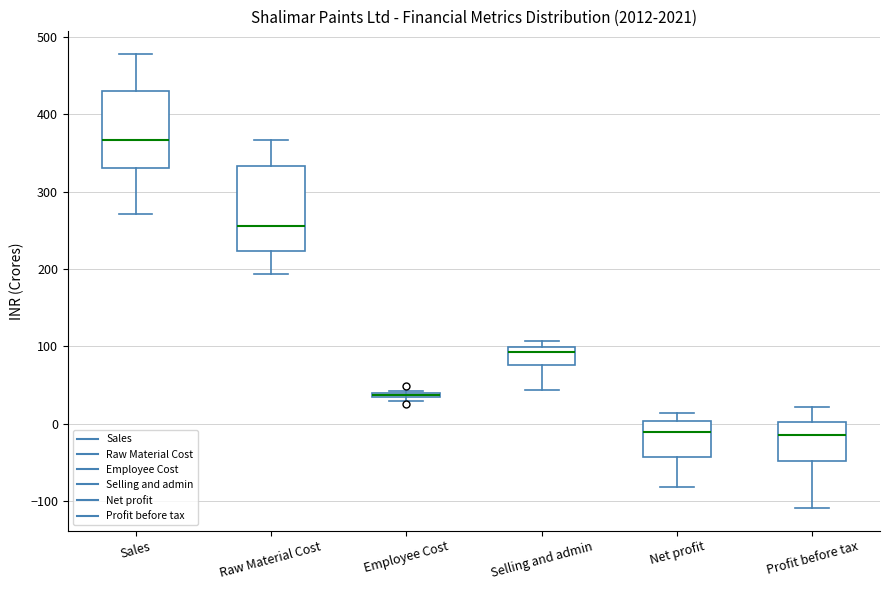

Where is the lower edge of the box for Employee Cost on the y-axis? The values are not printed on the chart, so give them approximately, as read against the axis.

30